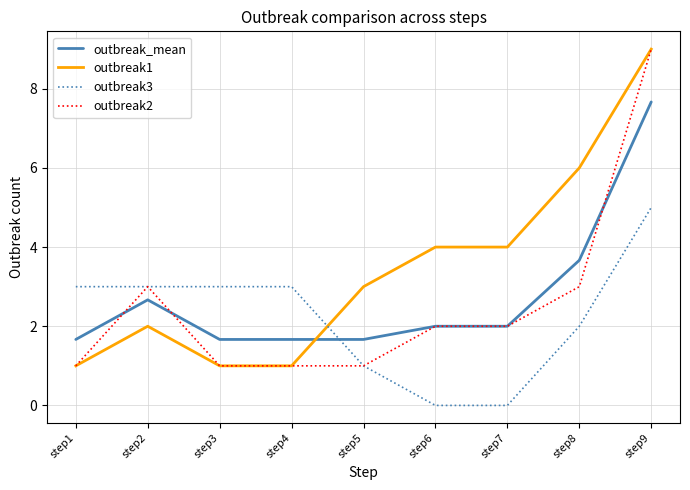

Reading left to right, list all the values displayed in this chart.

outbreak_mean: 1.7	2.7	1.7	1.7	1.7	2.0	2.0	3.7	7.7
outbreak1: 1.0	2.0	1.0	1.0	3.0	4.0	4.0	6.0	9.0
outbreak3: 3.0	3.0	3.0	3.0	1.0	0.0	0.0	2.0	5.0
outbreak2: 1.0	3.0	1.0	1.0	1.0	2.0	2.0	3.0	9.0